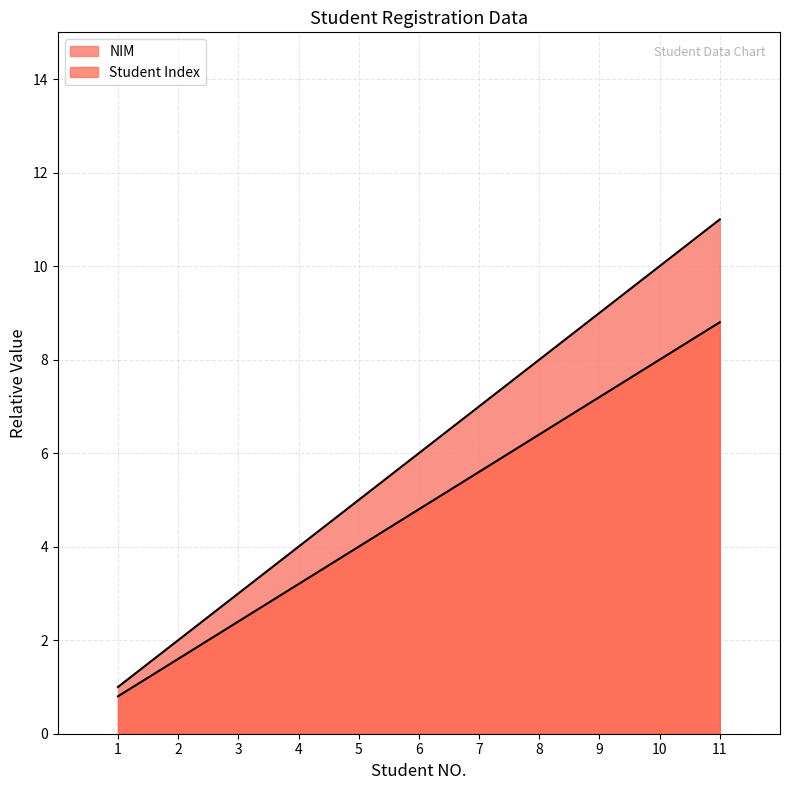

Does the chart display data point markers on the line(s)?

No